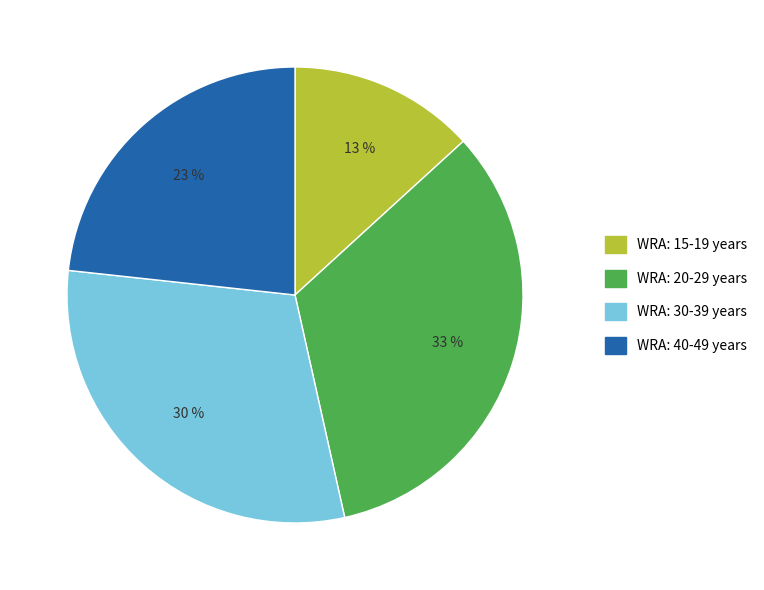

What percentage is the WRA: 15-19 years slice, to the nearest percent?

13%